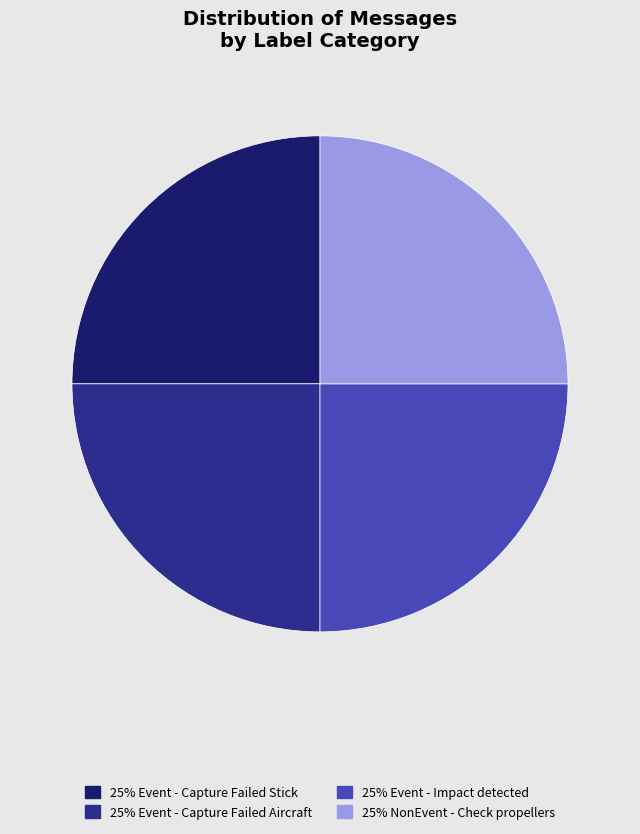

Is there a majority slice in this chart?

No